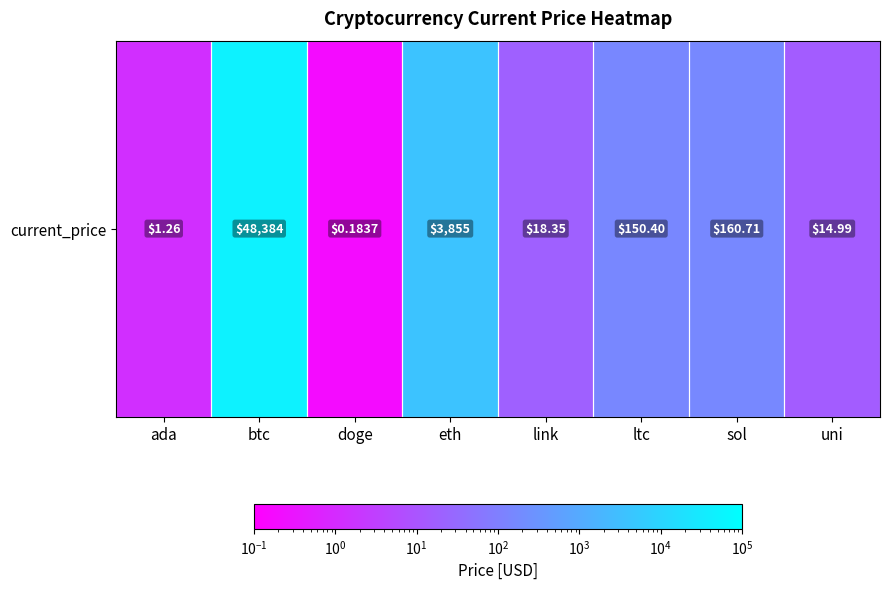

The chart shows a value of 2045.1 at eth. True or false?

False